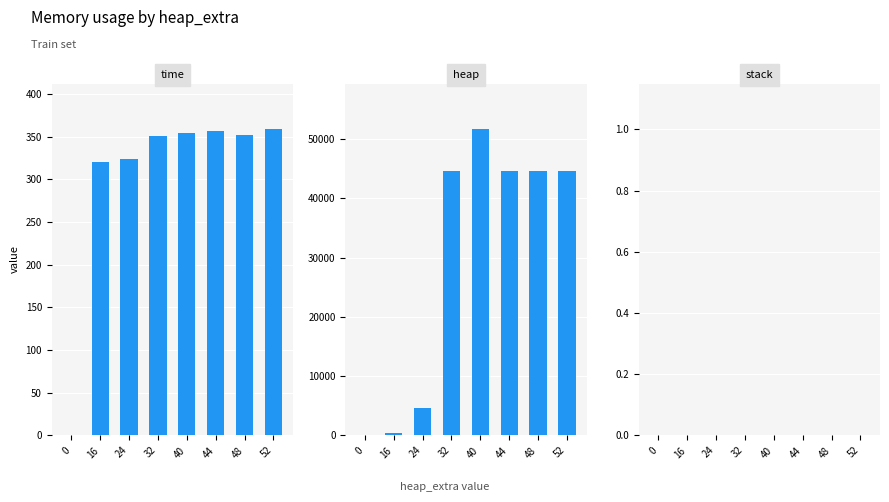

At how many categories does at least one series exceed 18917?

5